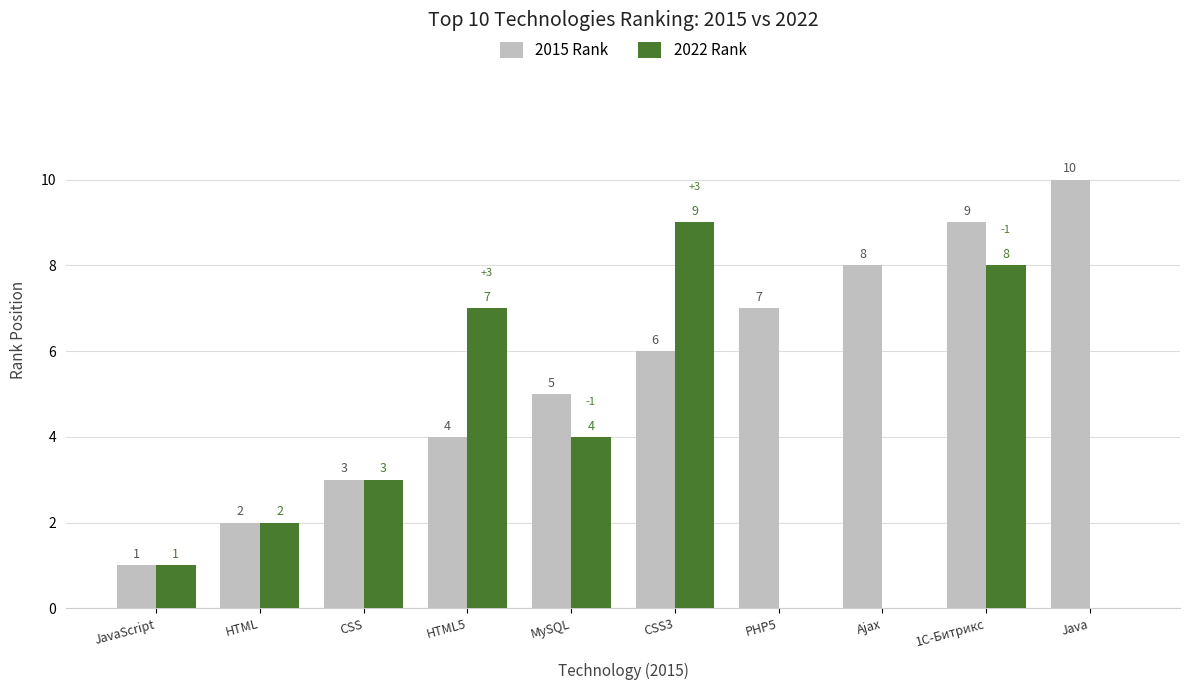

What is the sum of the 2015 Rank values at HTML and CSS?

5